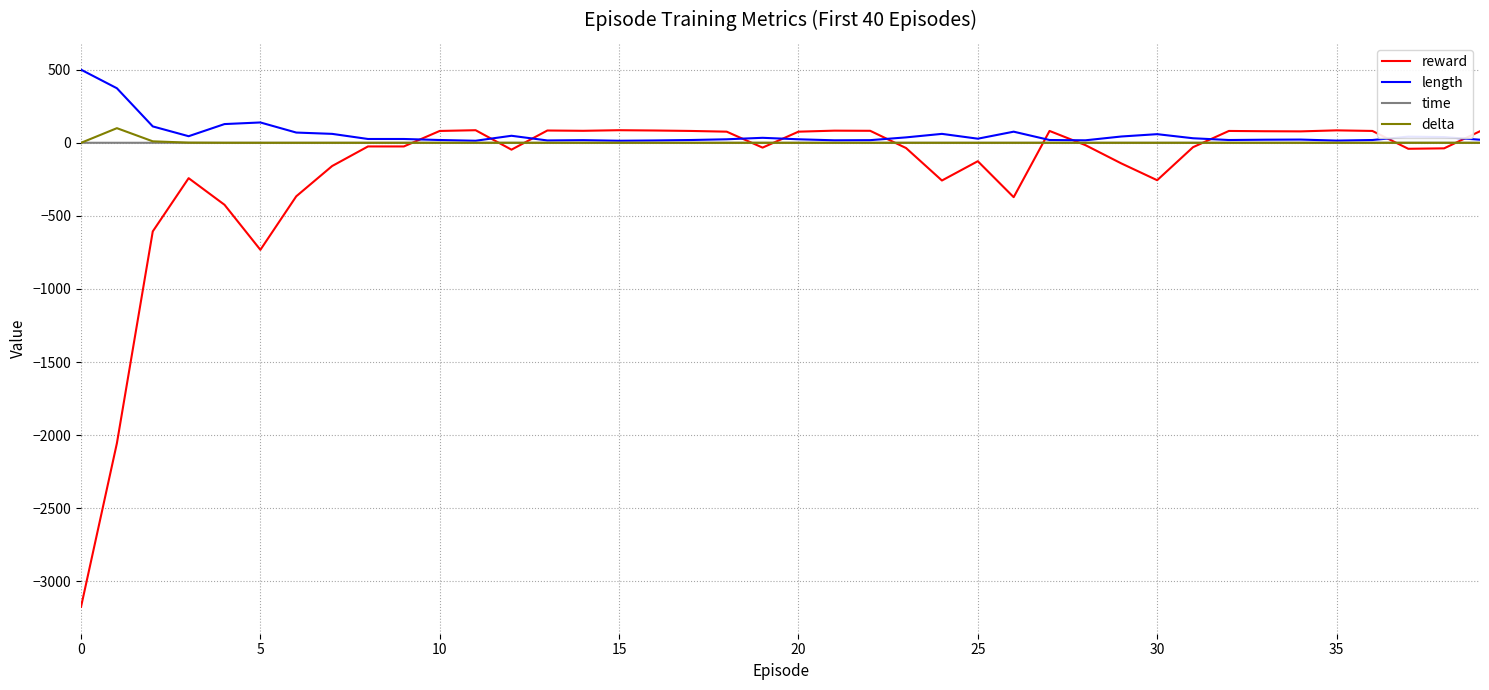

Which series has the largest range (max minus min)?

reward